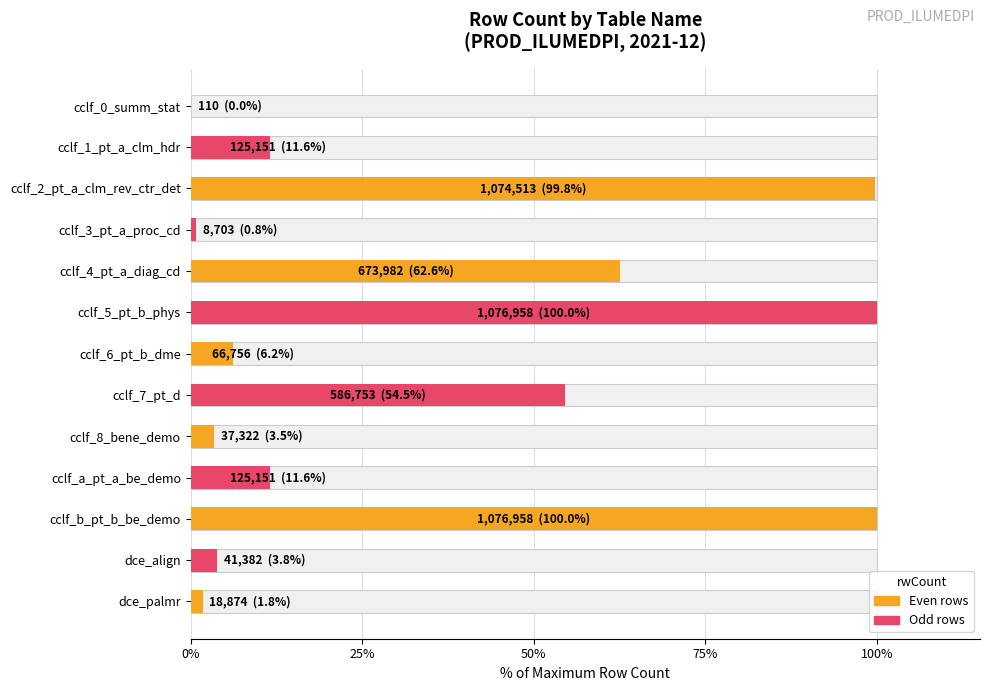

Which label corresponds to the largest value in the chart?

cclf_5_pt_b_phys